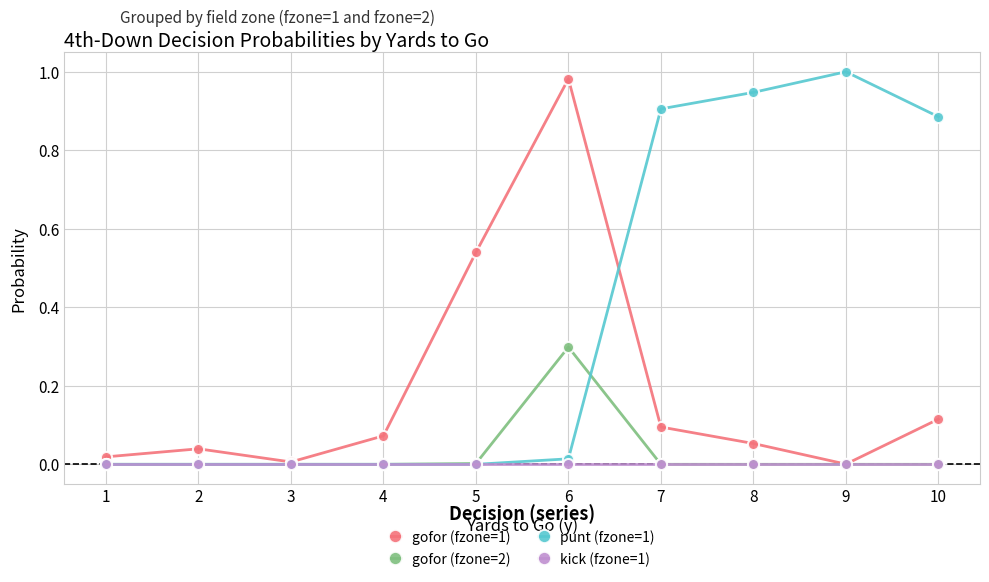

What is the sum of the gofor (fzone=1) values at 1 and 5?

0.6